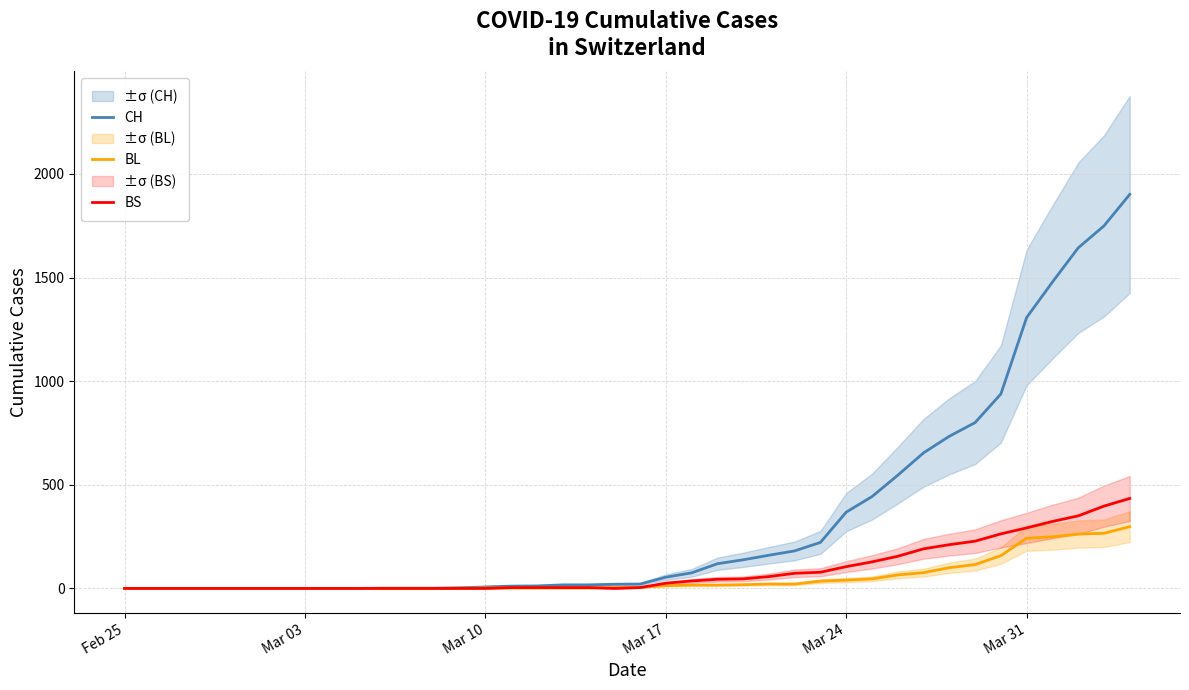

Which series ends up on top after the final intersection of BL and BS?

BS